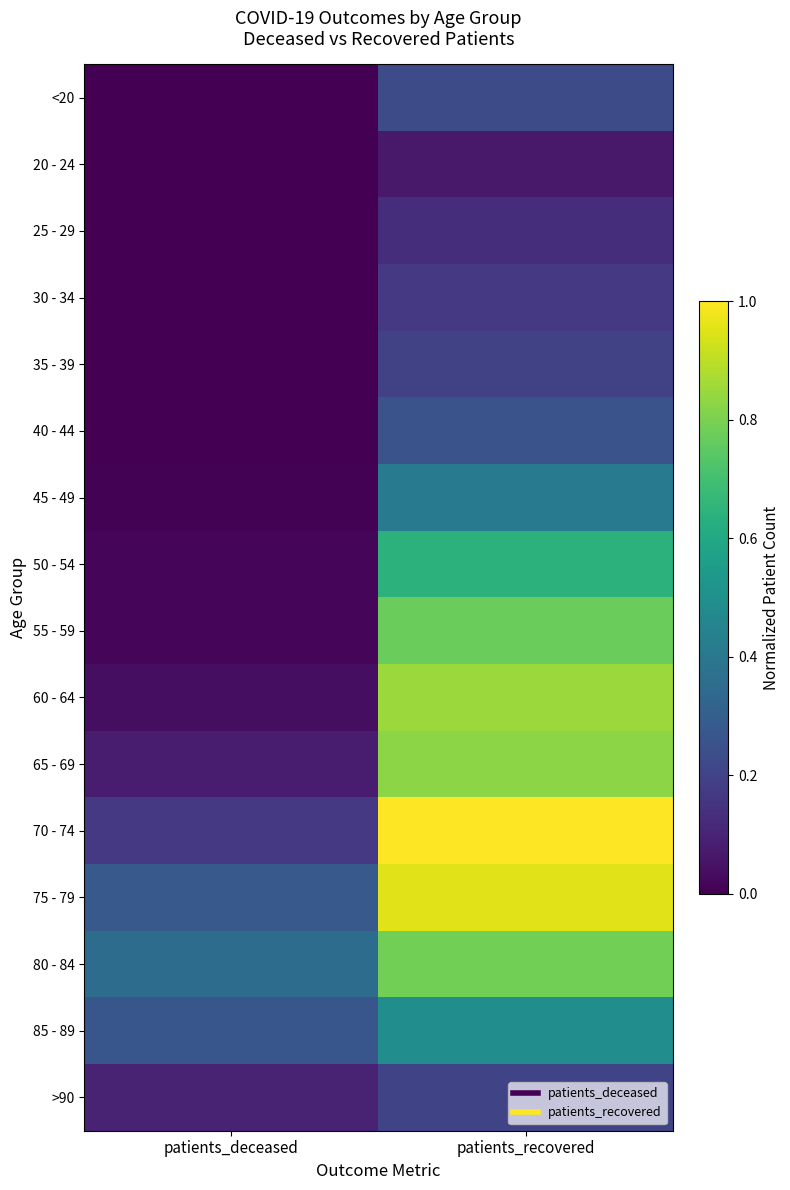

What is the total value across all series at patients_recovered?

8.0